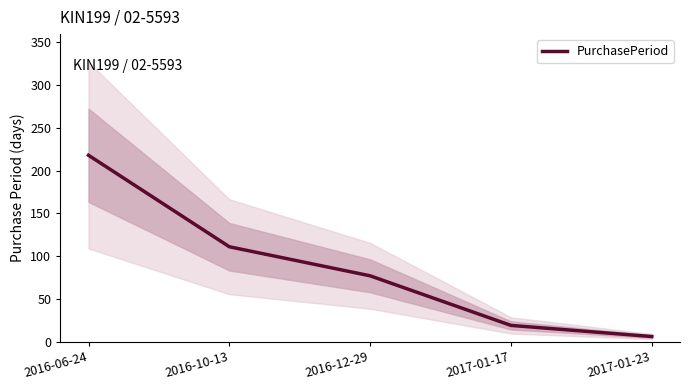

Count the number of data series in this chart.

1